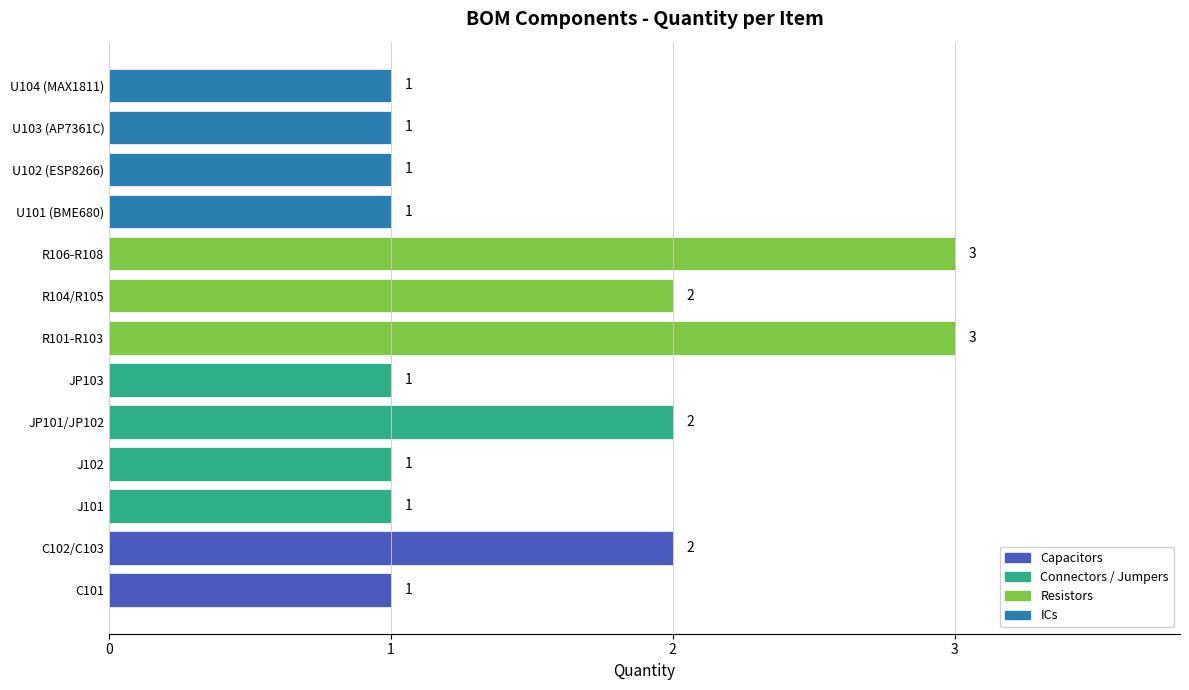

Reading bottom to top, list all the values displayed in this chart.

C101=1	C102/C103=2	J101=1	J102=1	JP101/JP102=2	JP103=1	R101-R103=3	R104/R105=2	R106-R108=3	U101 (BME680)=1	U102 (ESP8266)=1	U103 (AP7361C)=1	U104 (MAX1811)=1